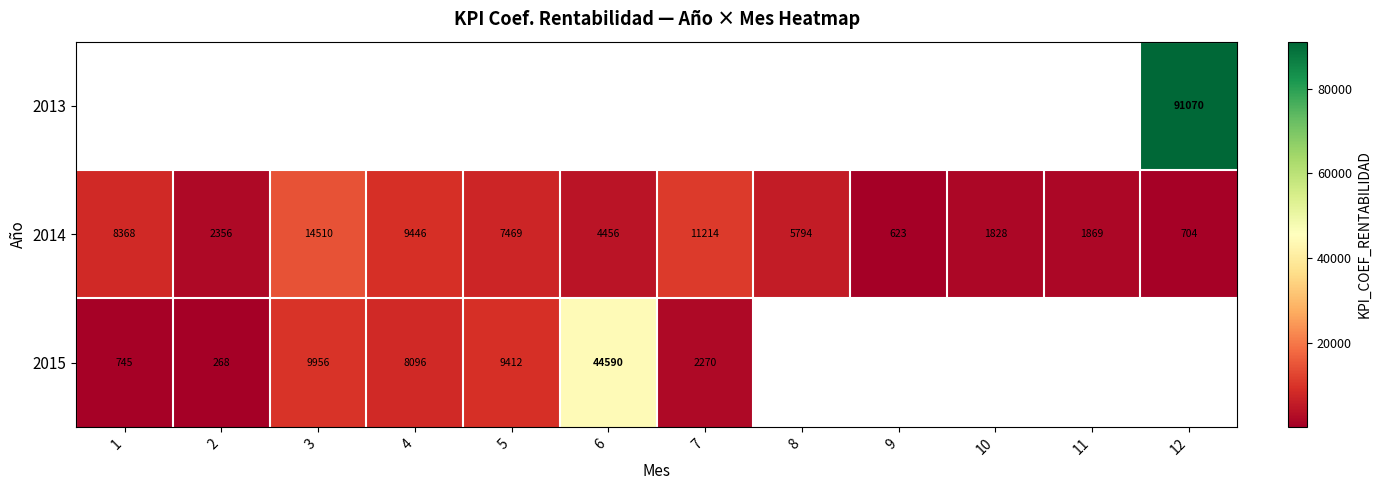

What is the difference between the maximum and second lowest values in the 2014 series?

13806